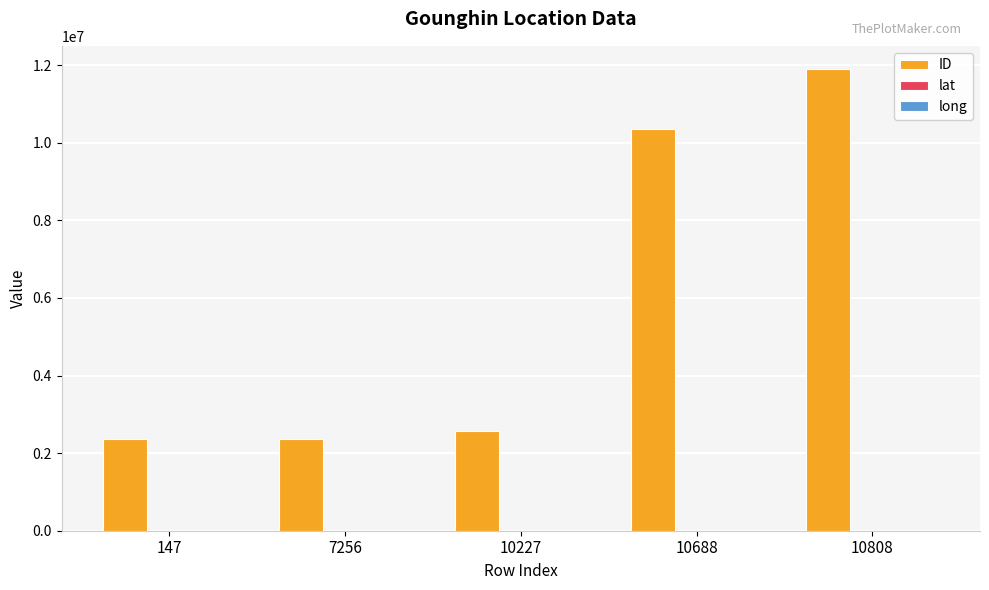

At which category is the sum across all series the highest?

10808